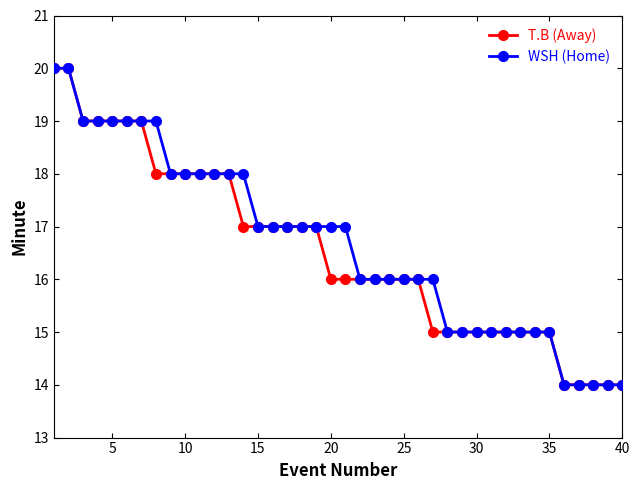

What is the minimum value shown in the chart?

14